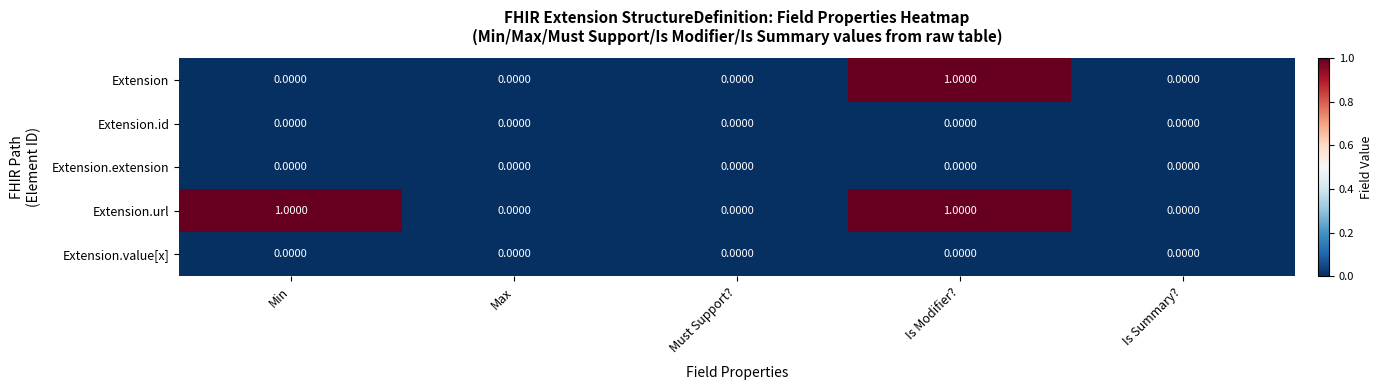

At which category is the sum across all series the highest?

Is Modifier?